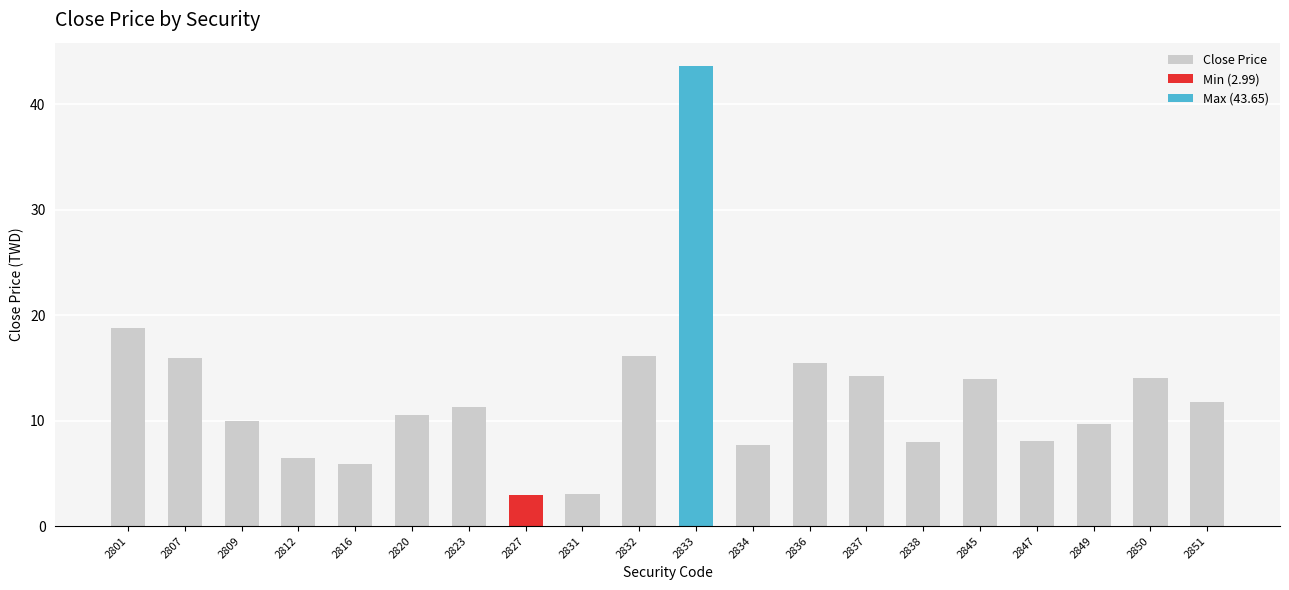

What is the value of the 12th bar from the left?

7.7